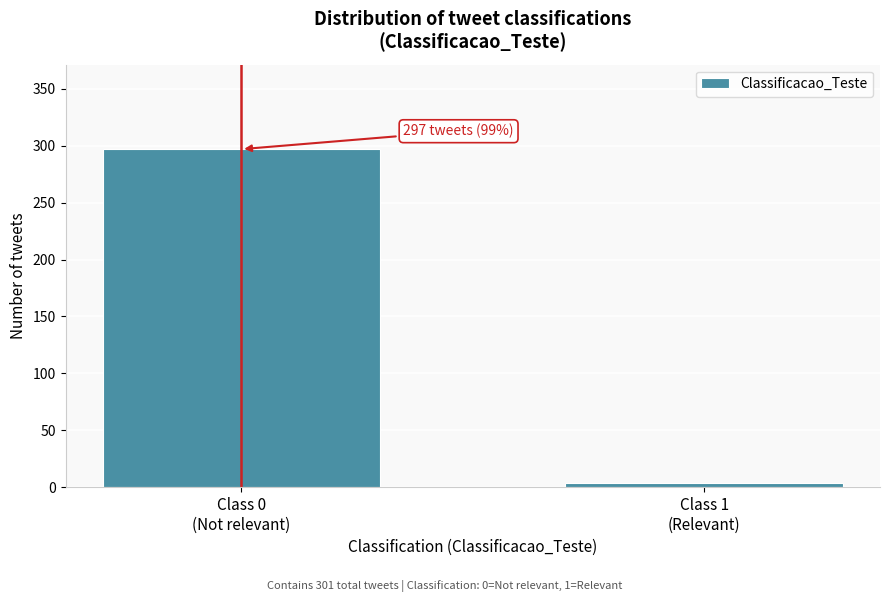

Reading right to left, transcribe all the data shown in this chart.

4	297